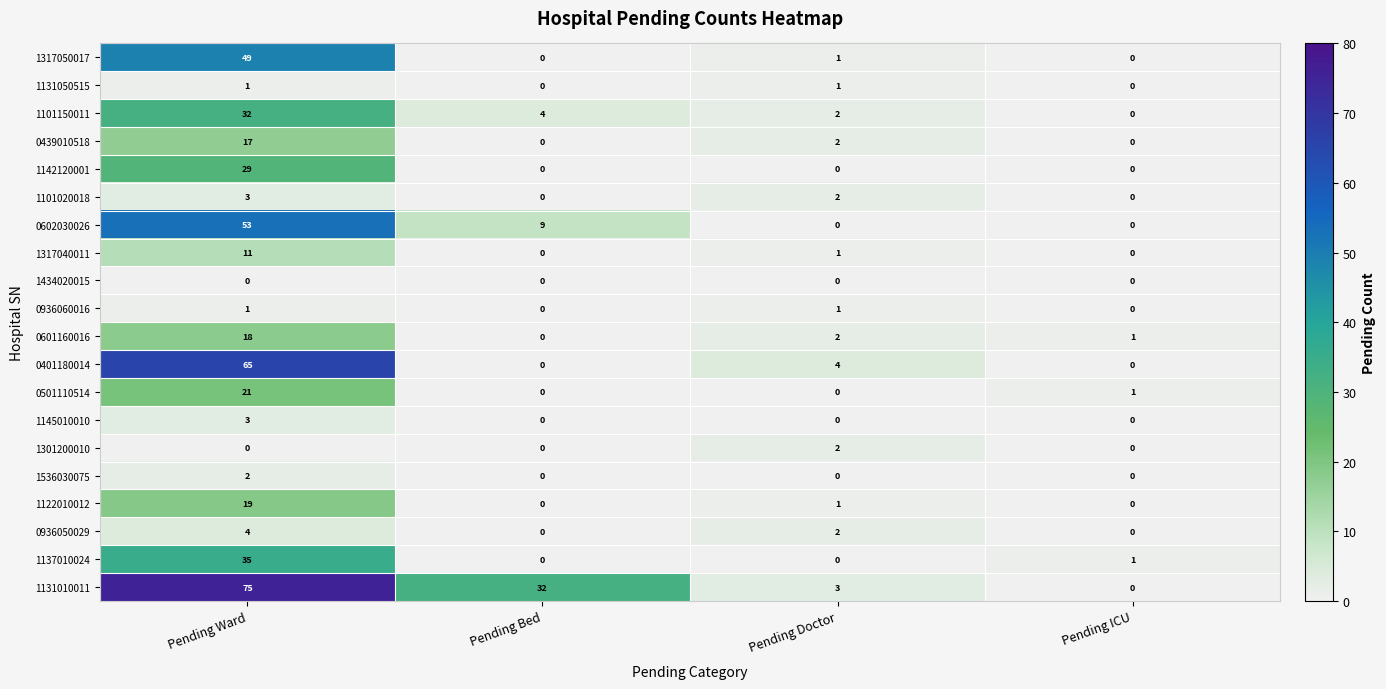

Which series changed the most between Pending Bed and Pending Doctor?

1131010011